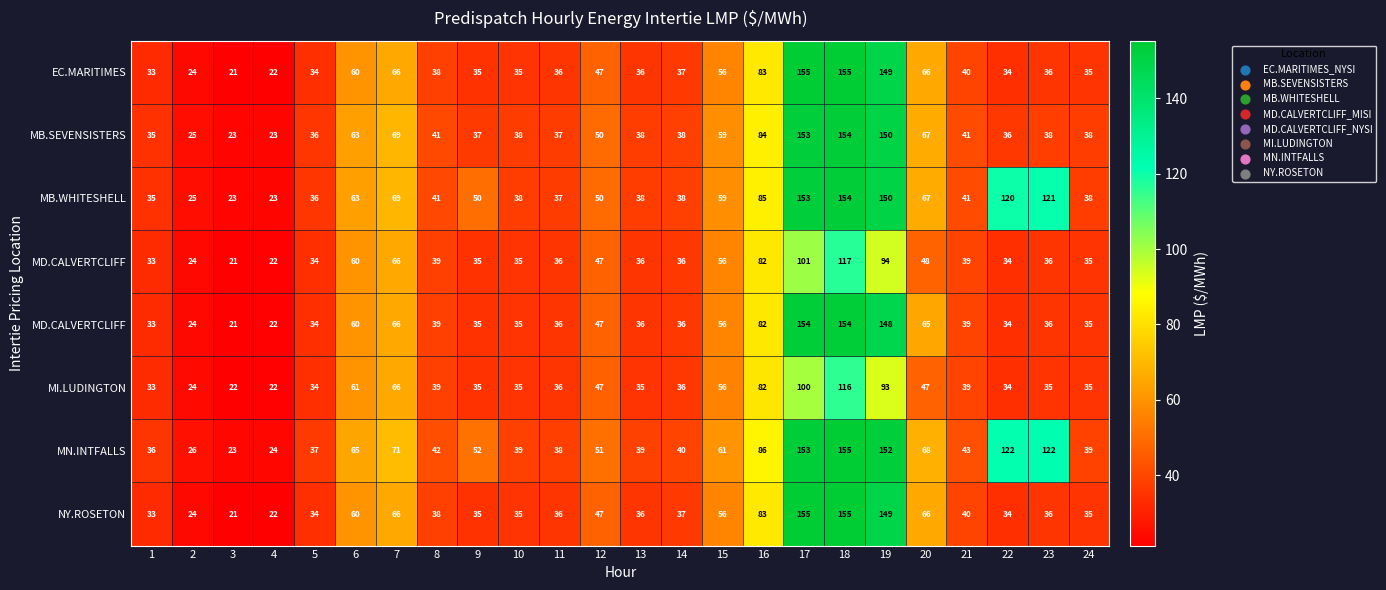

What is the maximum value shown in the chart?

155.3